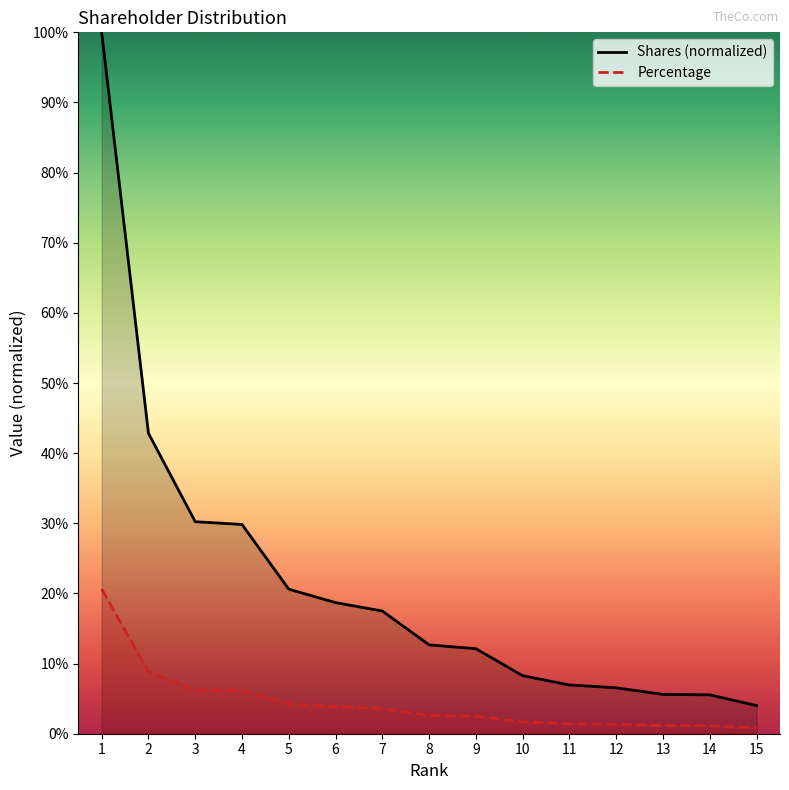

Is the value of Percentage at 7 greater than the value of Shares at 3?

No